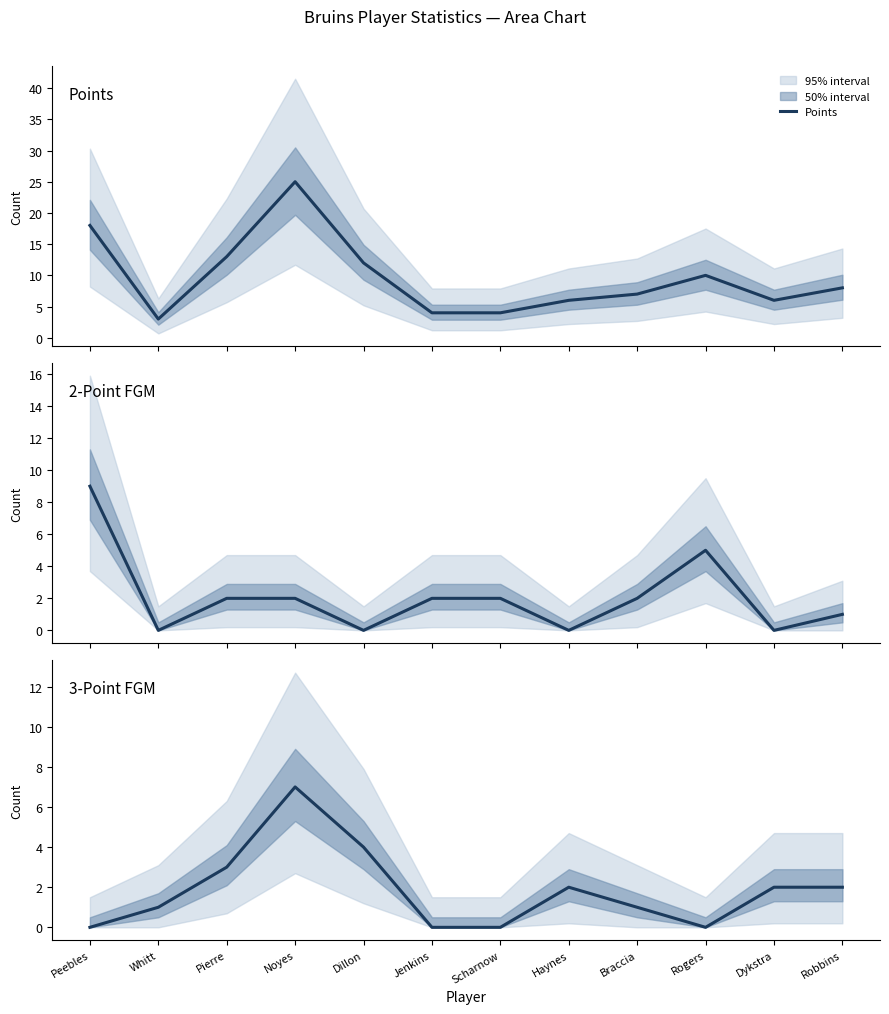

Where does the 2FGM series first go above 2?

Peebles